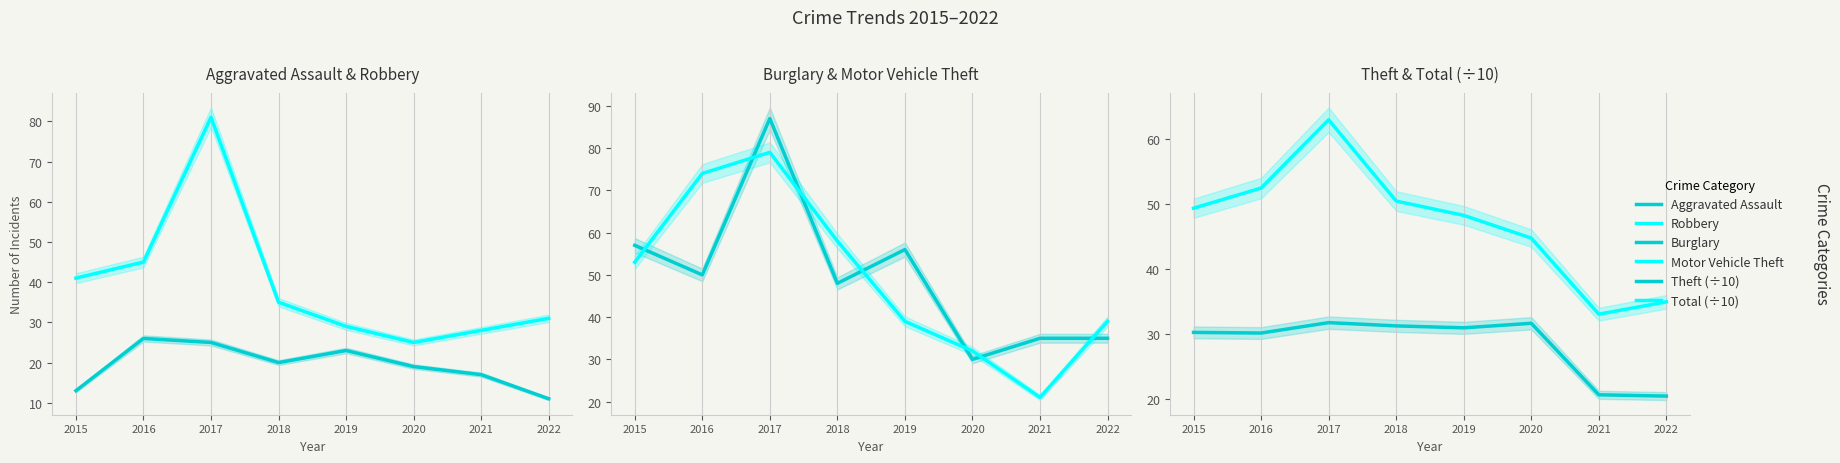

True or false: Motor Vehicle Theft has a value of 74.0 at 2016.

True